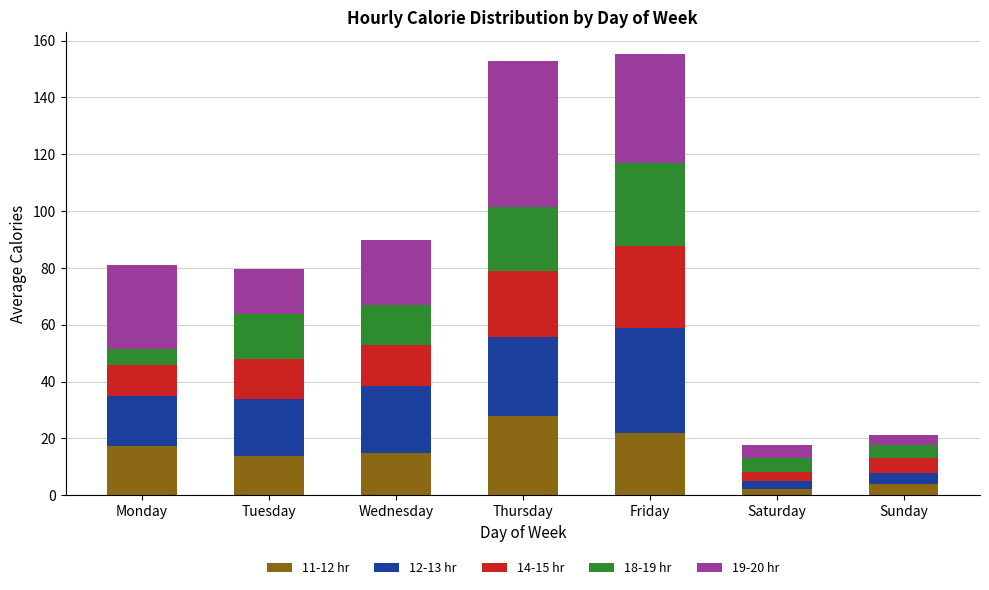

What is the maximum value for 11-12 hr?

28.0